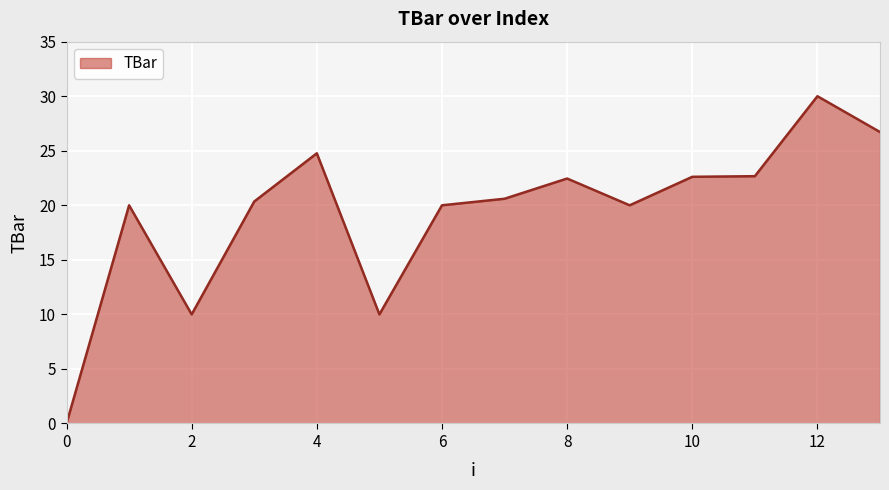

What is the difference between the maximum and minimum values?

30.0